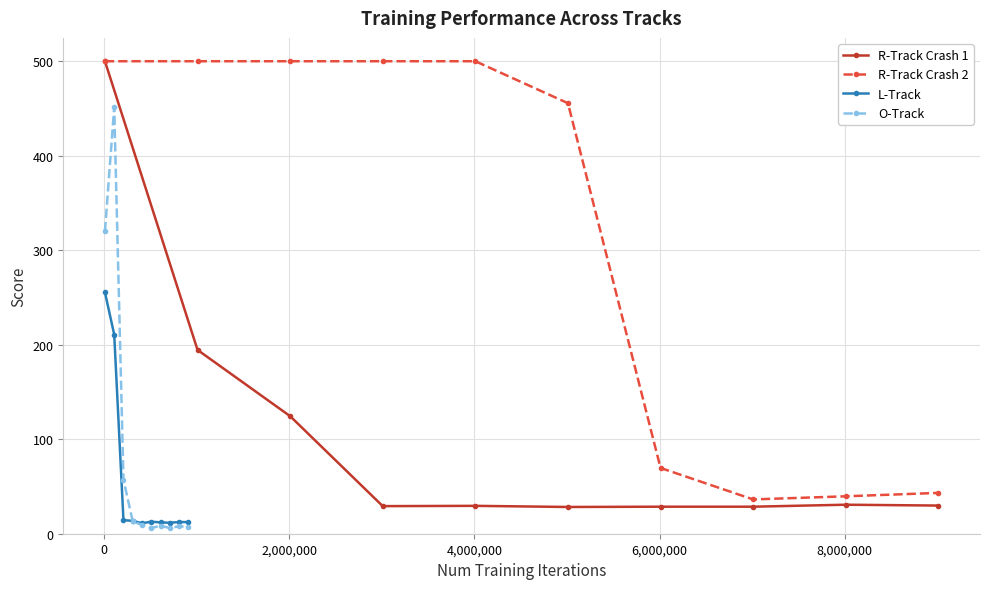

Reading right to left, transcribe all the data shown in this chart.

R-Track Crash 1: 29.8	30.7	28.6	28.6	28.3	29.5	29.2	124.4	194.5	500.0
R-Track Crash 2: 43.2	39.6	36.3	69.6	455.6	500.0	500.0	500.0	500.0	500.0
L-Track: 12.3	12.4	11.6	12.0	12.7	11.1	13.6	14.4	210.8	255.4
O-Track: 7.1	7.9	6.0	8.6	5.9	9.3	13.0	57.2	451.2	320.2